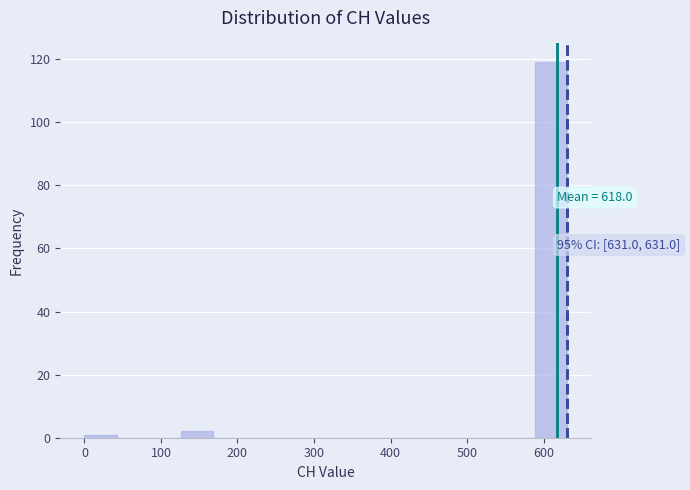

Over which range of the x-axis is the bar tallest?

590 to 630